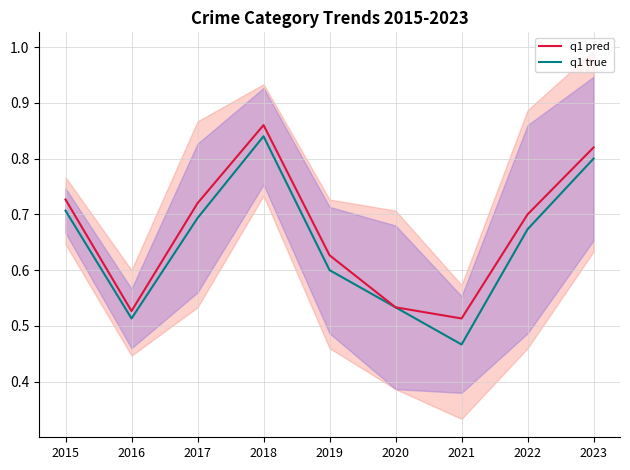

Reading left to right, list all the values displayed in this chart.

q1 true: 2015=0.7	2016=0.5	2017=0.7	2018=0.8	2019=0.6	2020=0.5	2021=0.5	2022=0.7	2023=0.8
q1 pred: 2015=0.7	2016=0.5	2017=0.7	2018=0.9	2019=0.6	2020=0.5	2021=0.5	2022=0.7	2023=0.8